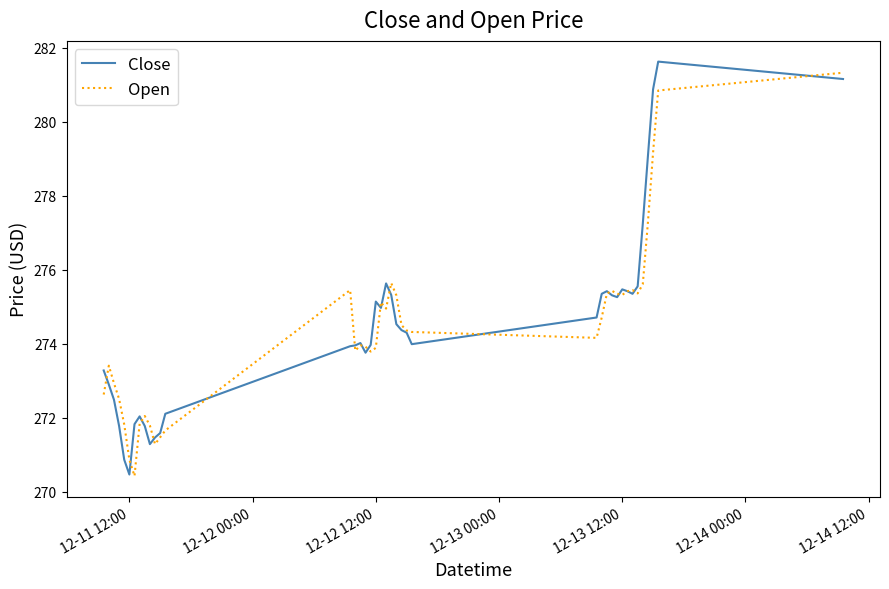

What is the minimum value shown in the chart?

270.4